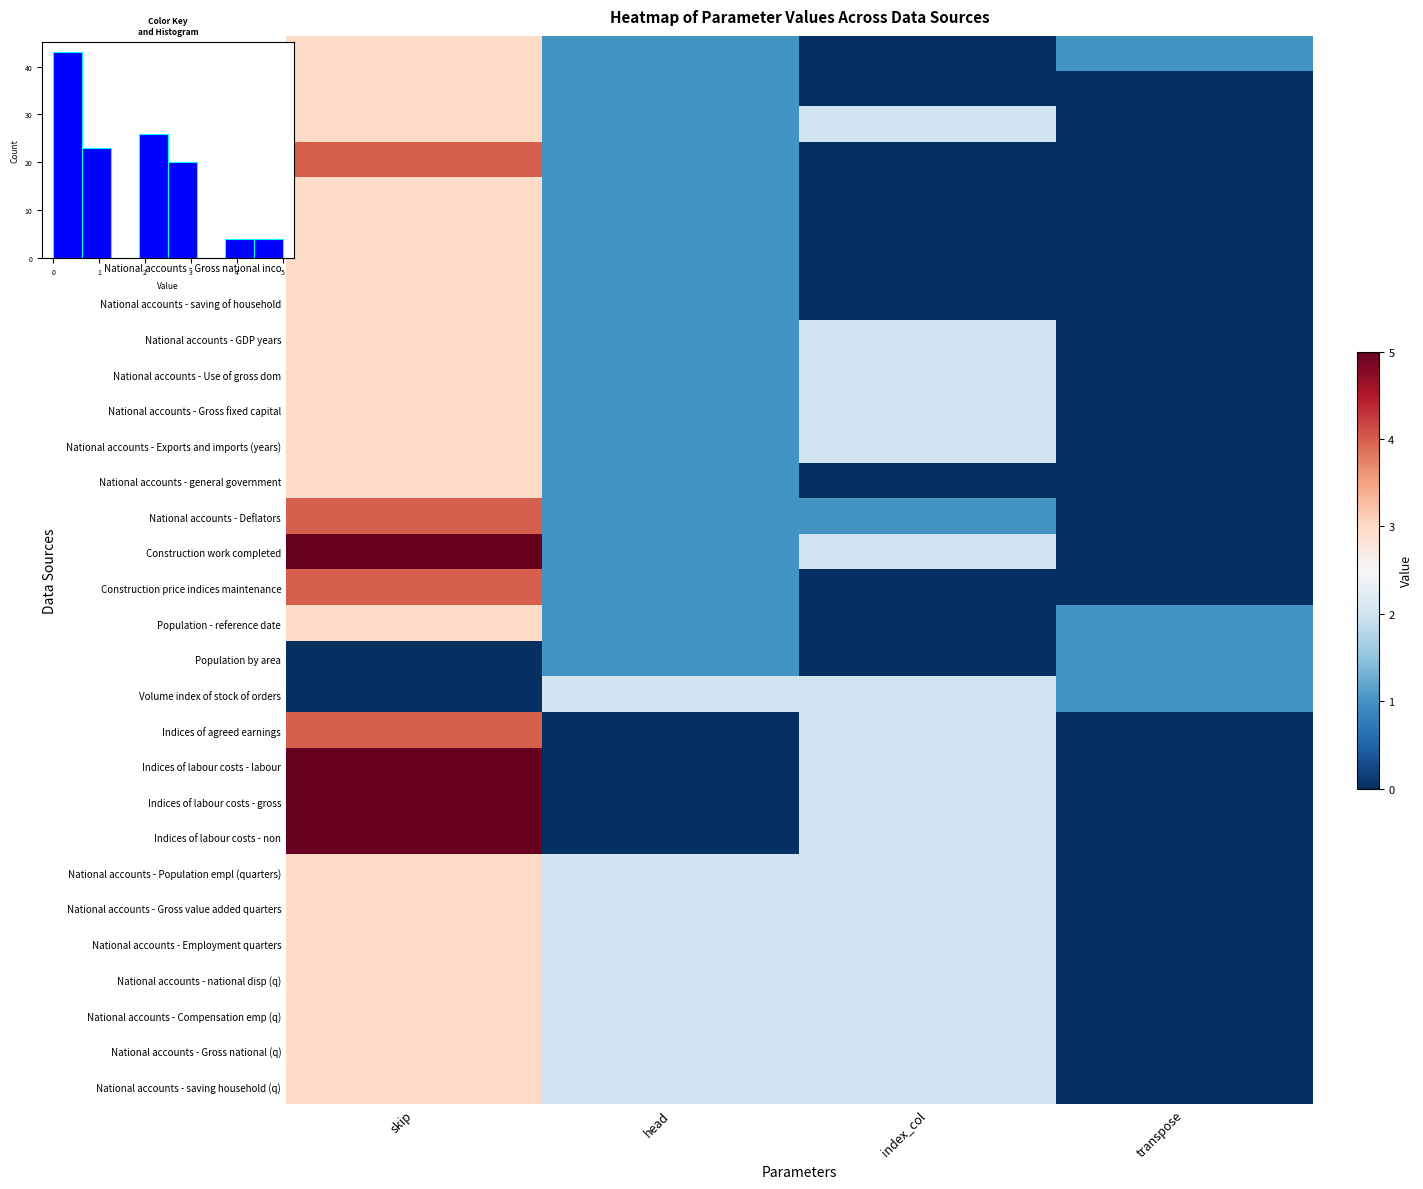

How many values in Construction price indices maintenance are above zero?

2